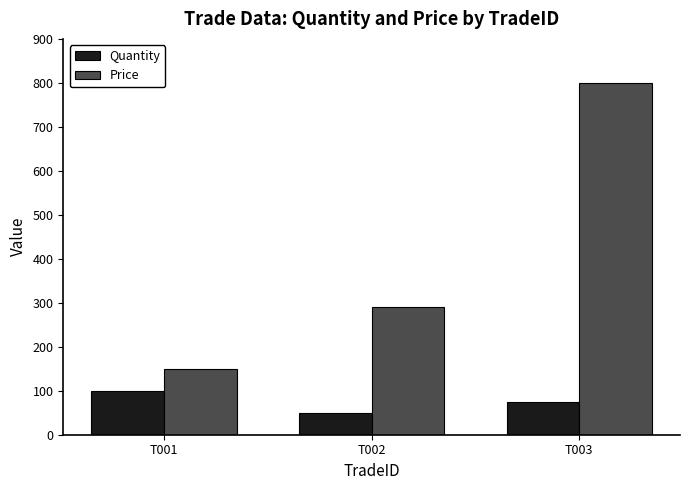

What is the lowest value of the Quantity series?

50